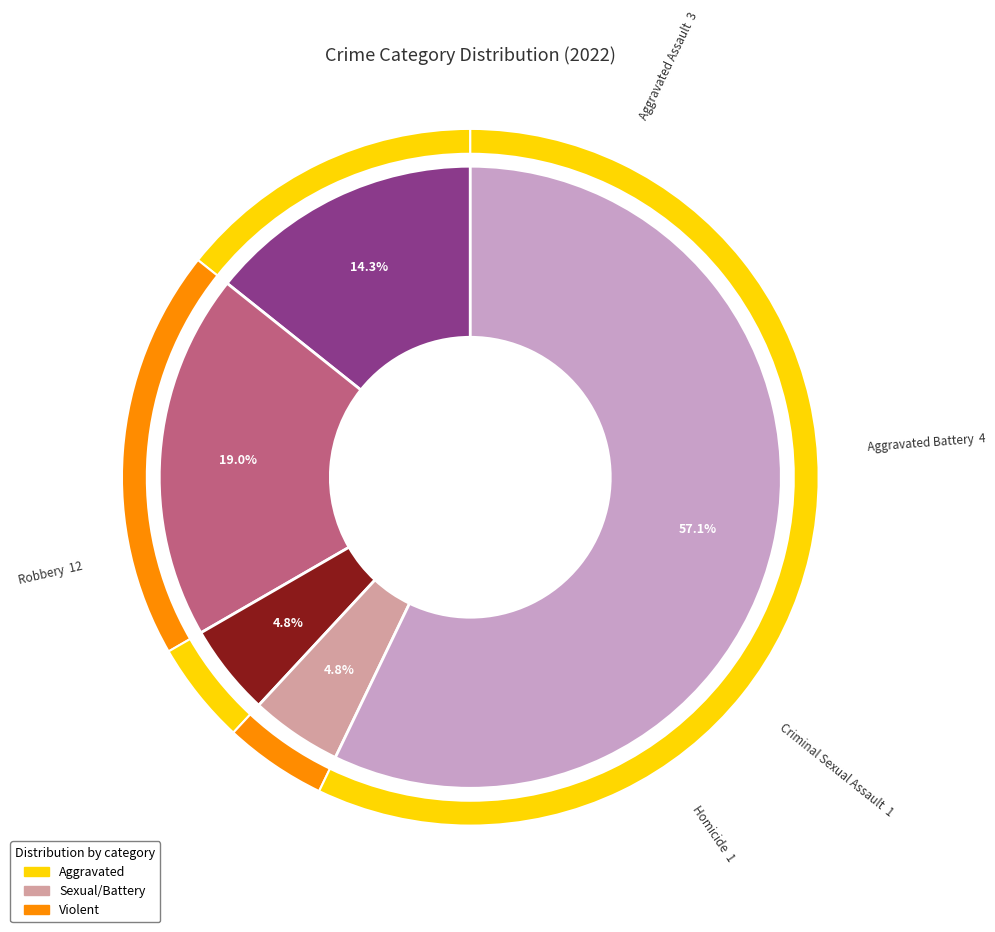

Rank the categories by value from lowest to highest.

Criminal Sexual Assault, Homicide, Aggravated Assault, Aggravated Battery, Robbery